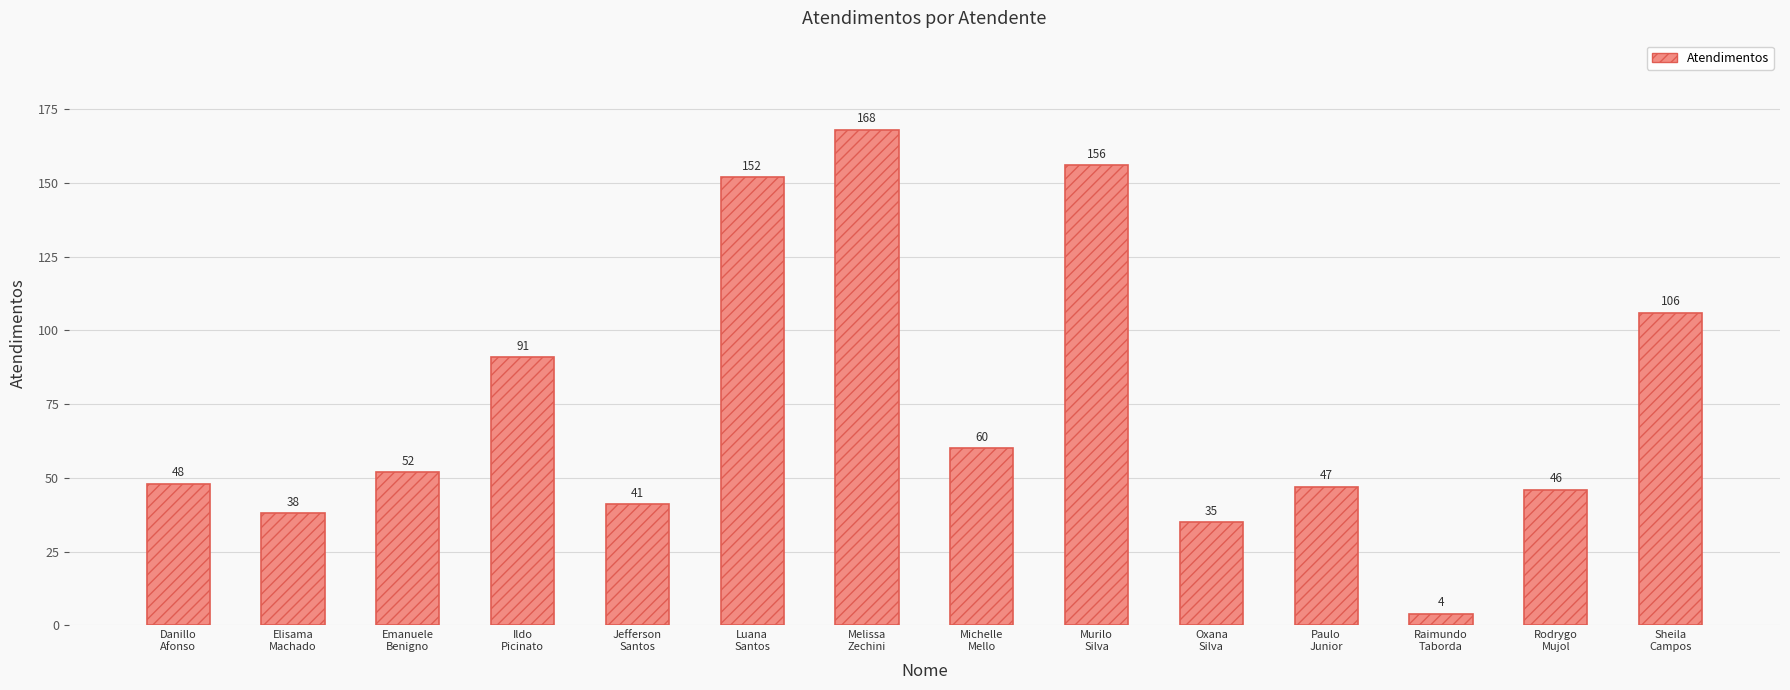

What is the sum of the values at Raimundo
Taborda and Elisama
Machado?

42